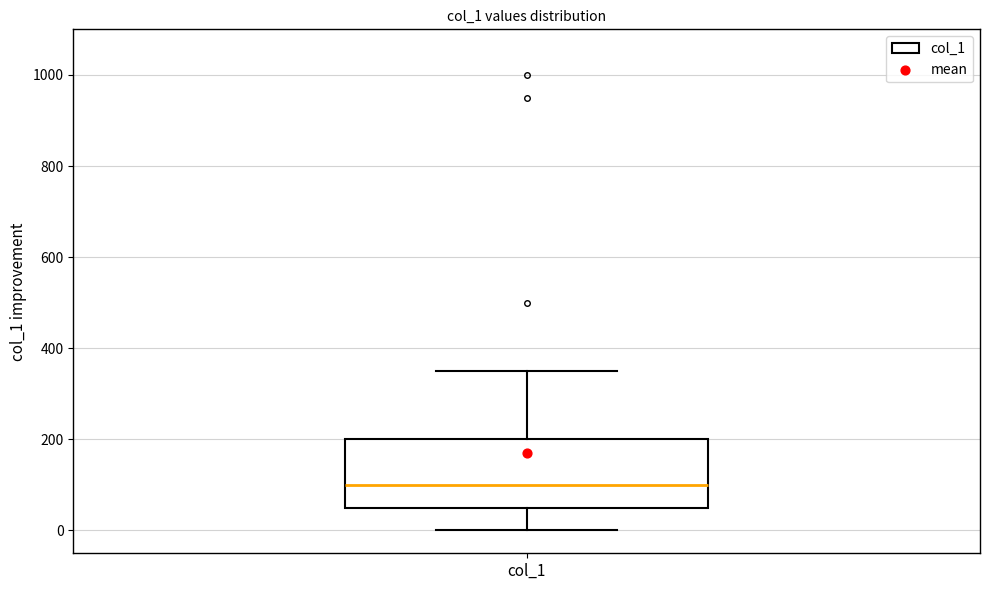

Read this box plot against the y-axis: the position of the median line, the range covered by the box, and the ends of both whiskers. The values are not printed on the chart, so give them approximately, as read against the axis.

median 100, box 60 to 200, whiskers 0 to 360